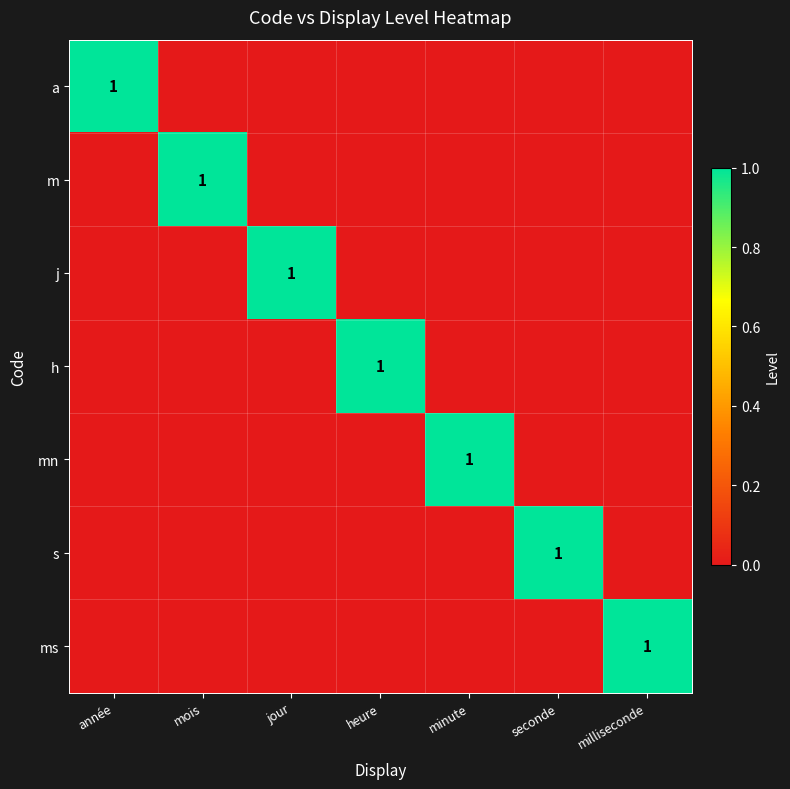

The j series shows 1 at jour. True or false?

True